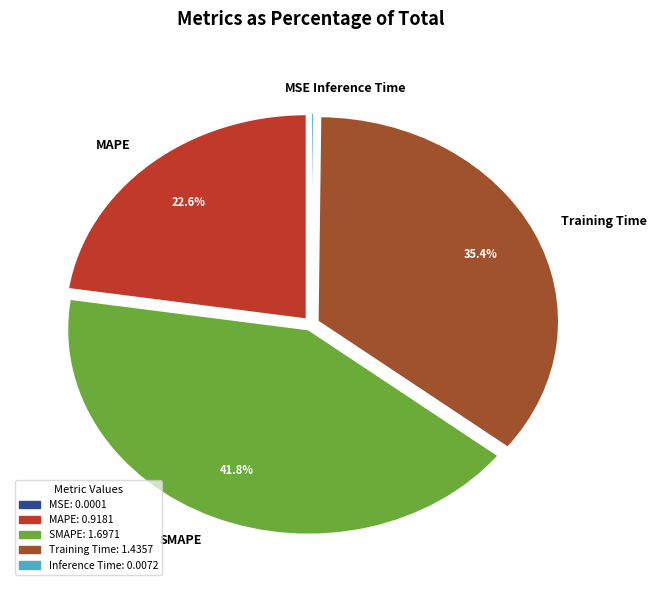

Which has a higher value, MAPE or SMAPE?

SMAPE